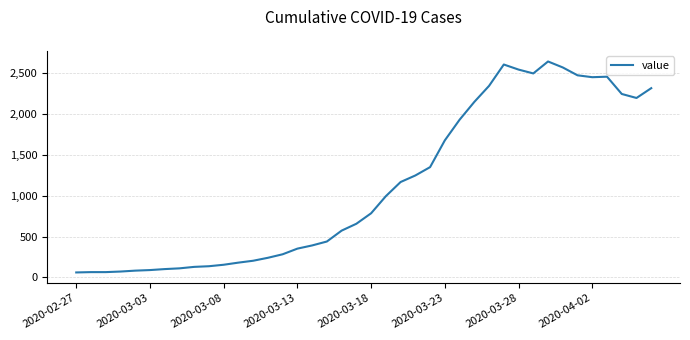

What is the difference between the maximum and minimum values?

2578